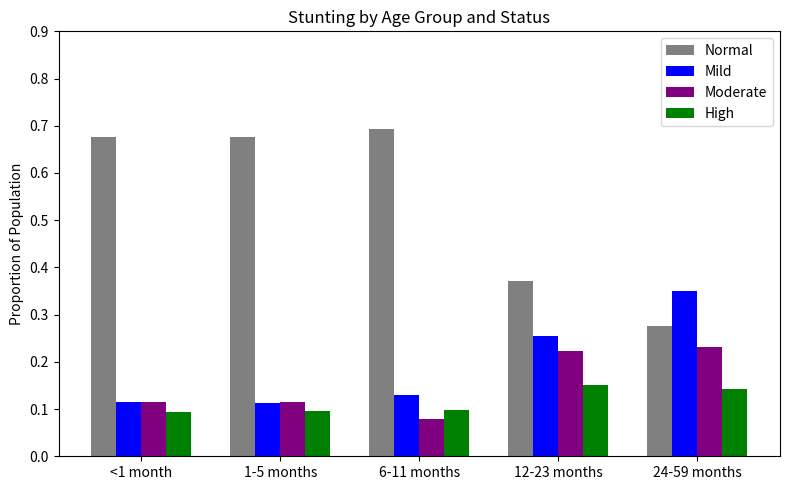

How many bars are there in total?

20